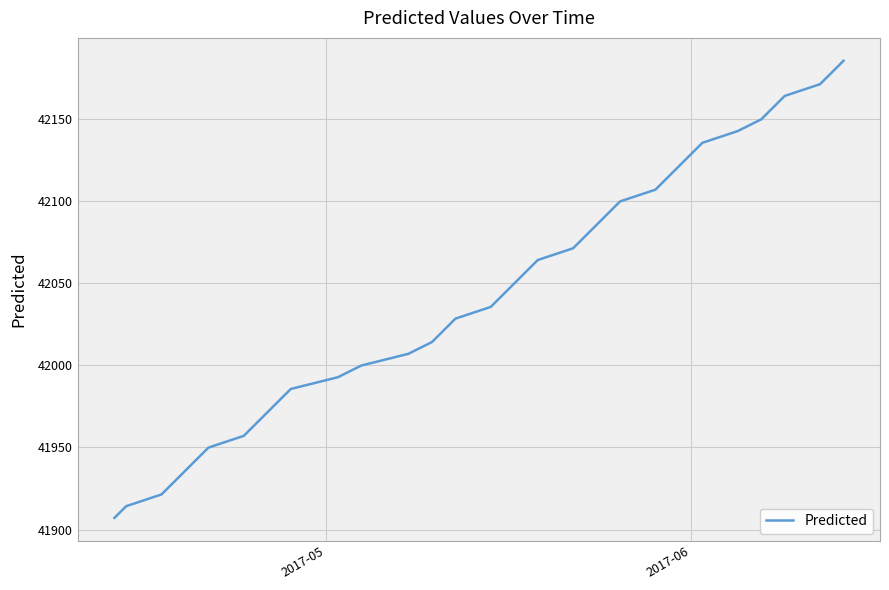

What is the difference between the maximum and minimum values?

278.3